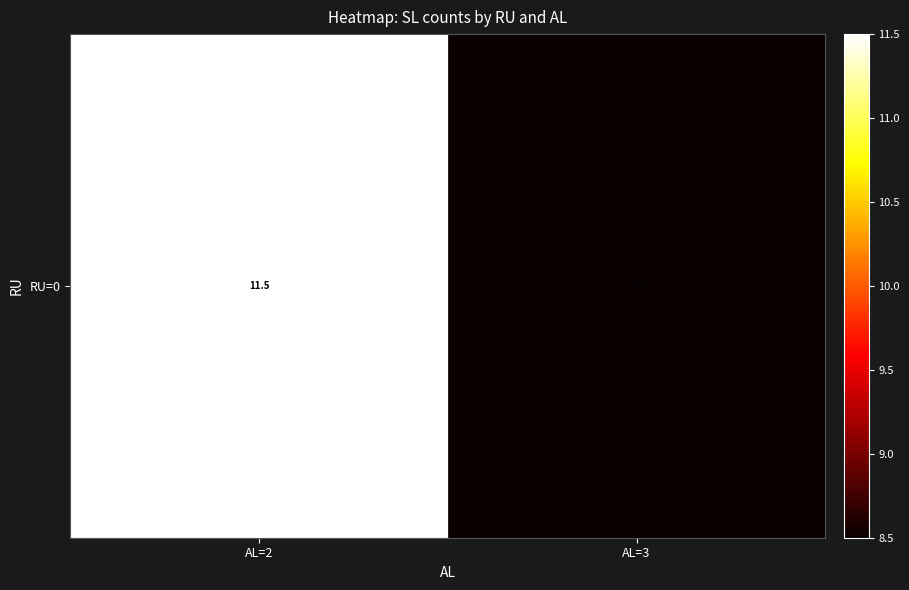

True or false: the data shows 11.9 at AL=3.

False